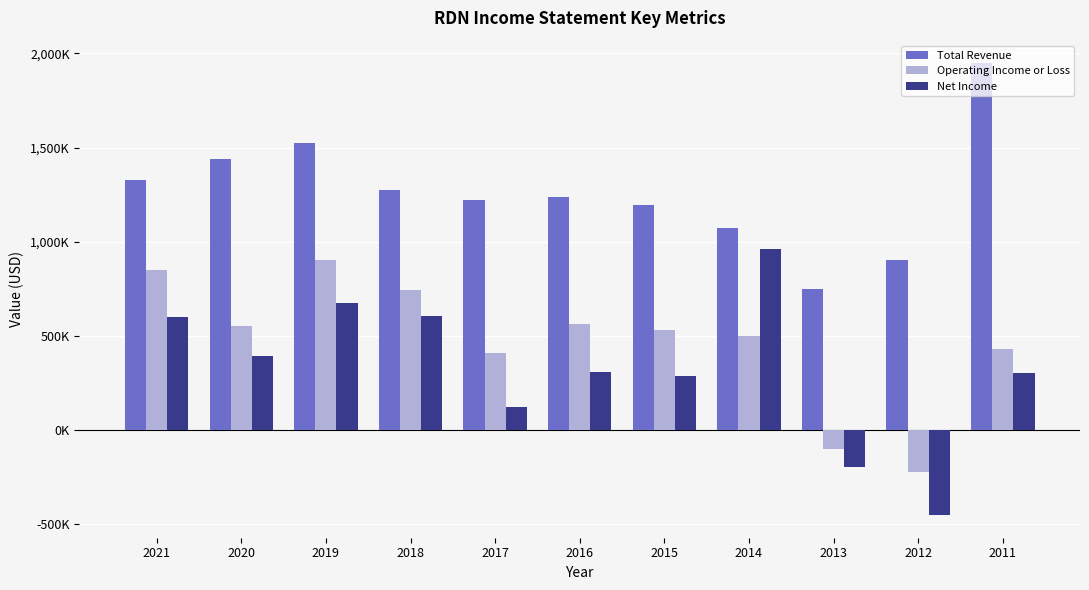

At how many categories does at least one series exceed 1417501?

3